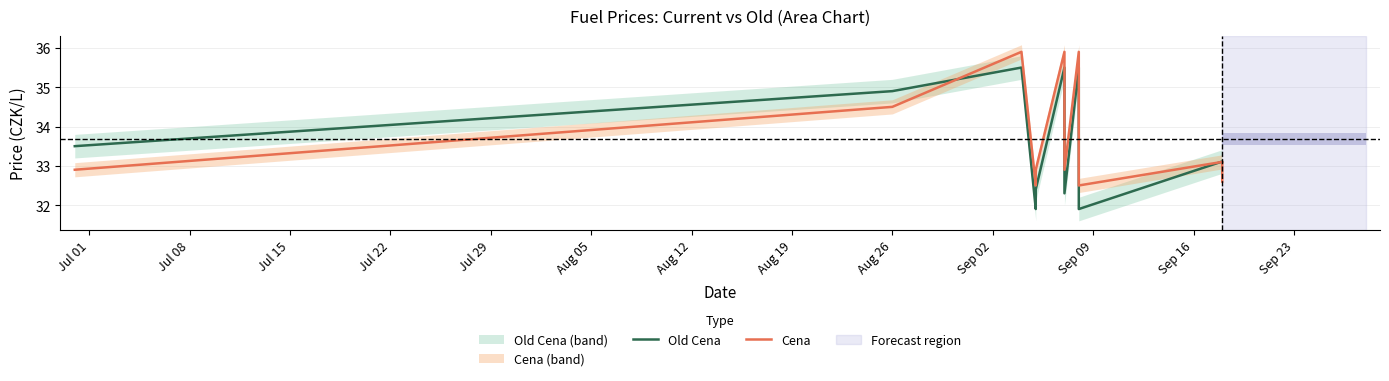

What are all the series names shown in the legend?

Old Cena, Cena